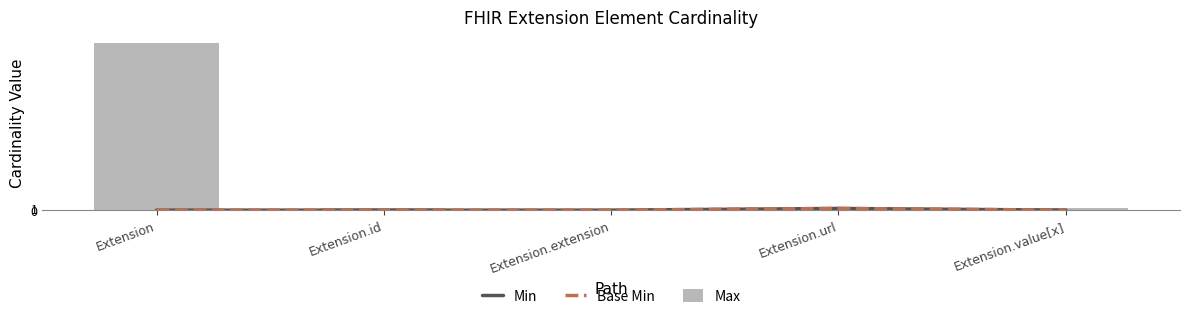

What is the label of the 3rd bar from the left?

Extension.extension